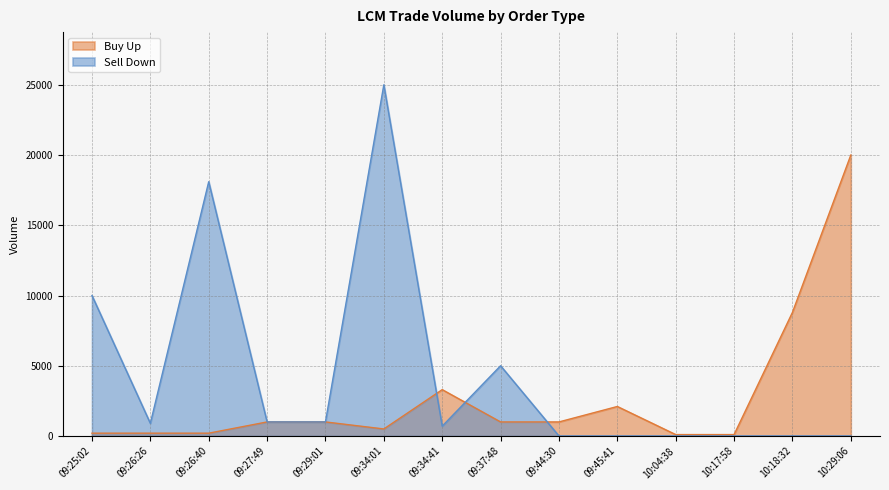

What is the difference between the maximum and minimum values in the Buy Up series?

19900